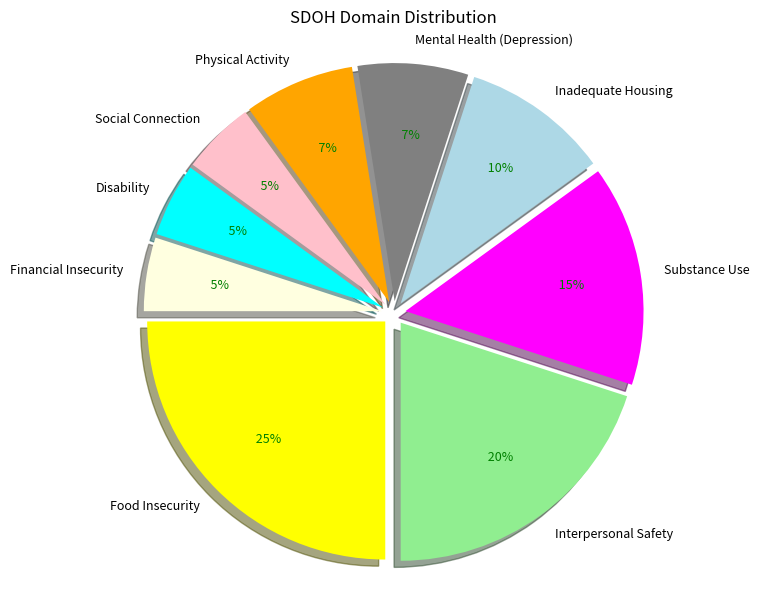

Count the number of slices in the pie.

9